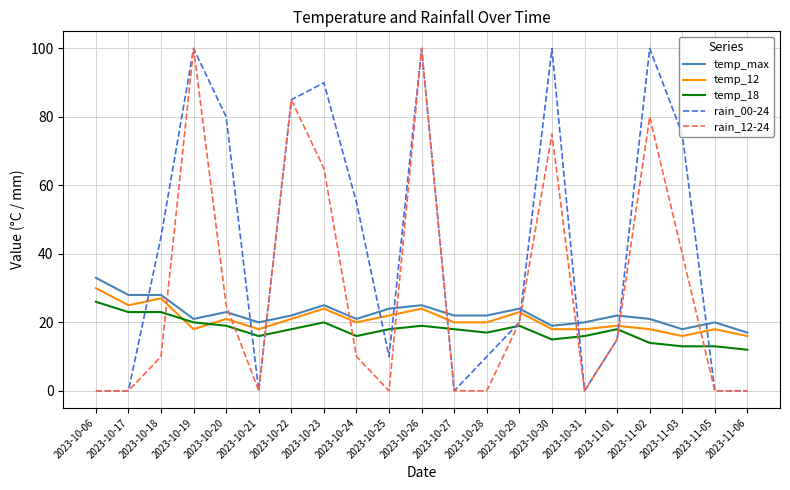

What is the total value across all series at 2023-11-05?

51